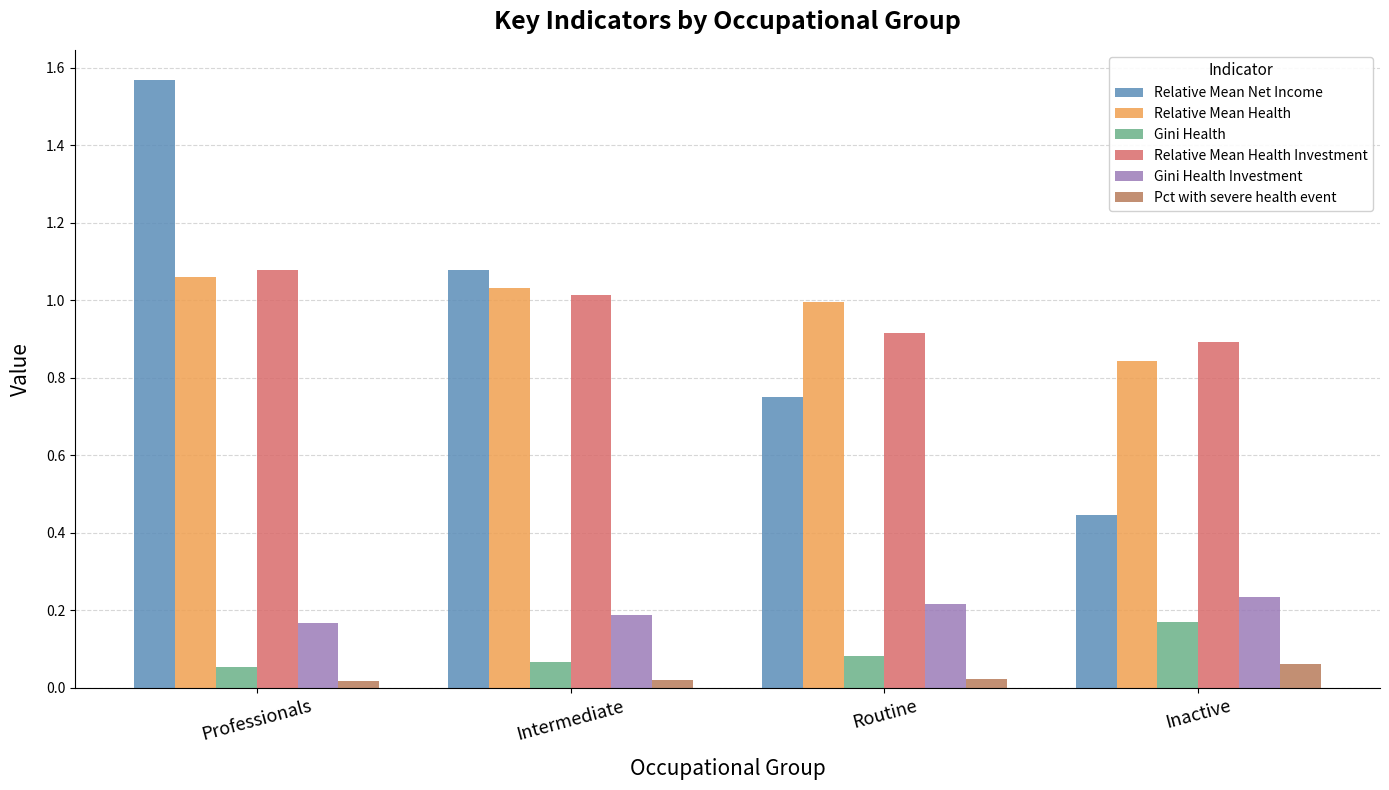

At which category does the chart reach its peak across all series?

Professionals